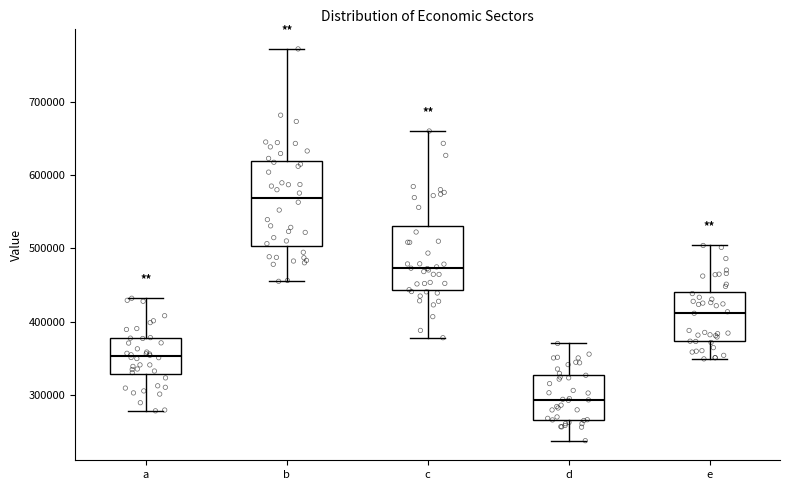

Comparing the boxes themselves (not the whiskers), which one is the tallest?

b